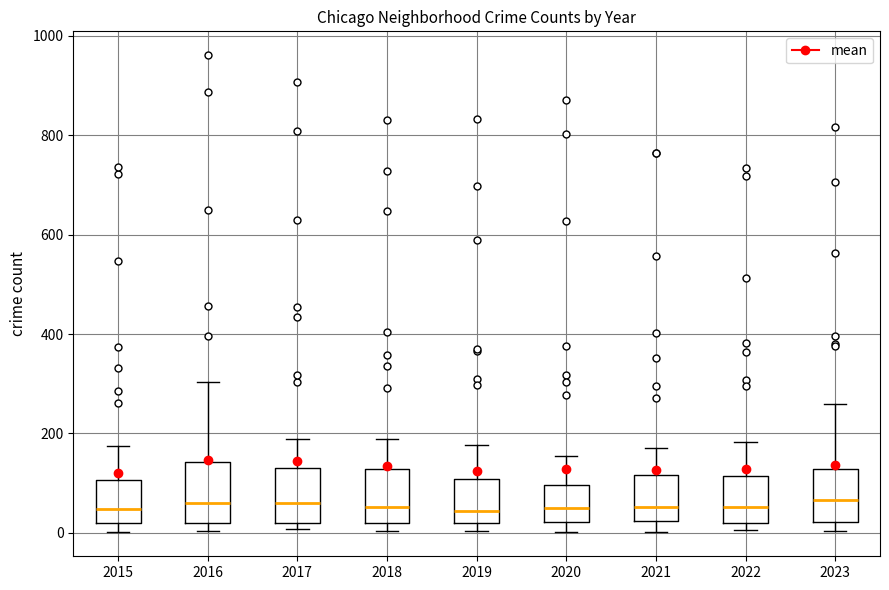

Where is the upper edge of the box at x = 2018 on the y-axis? The values are not printed on the chart, so give them approximately, as read against the axis.

120